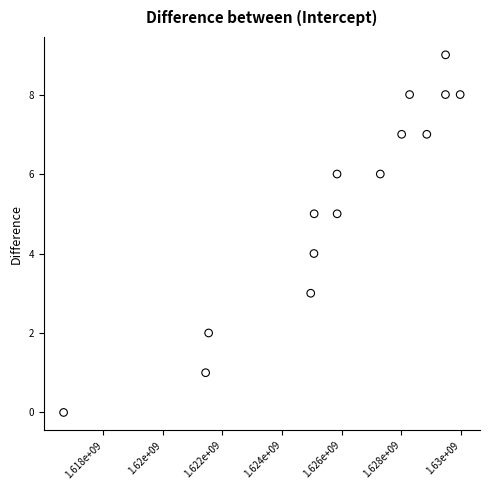

What is the range of X values (max minus min)?

13298432